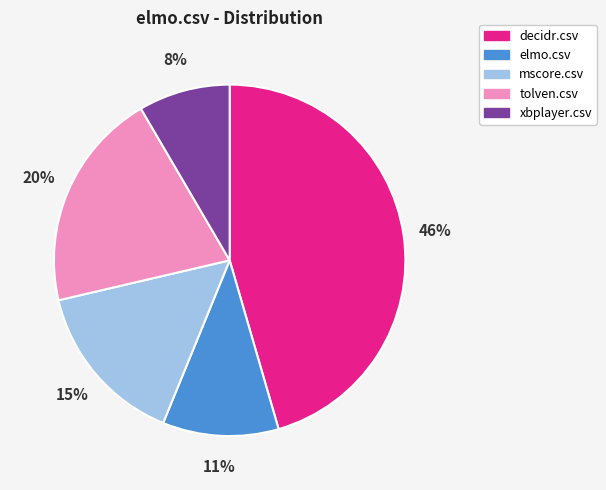

To the nearest percent, what is the average slice percentage?

20%